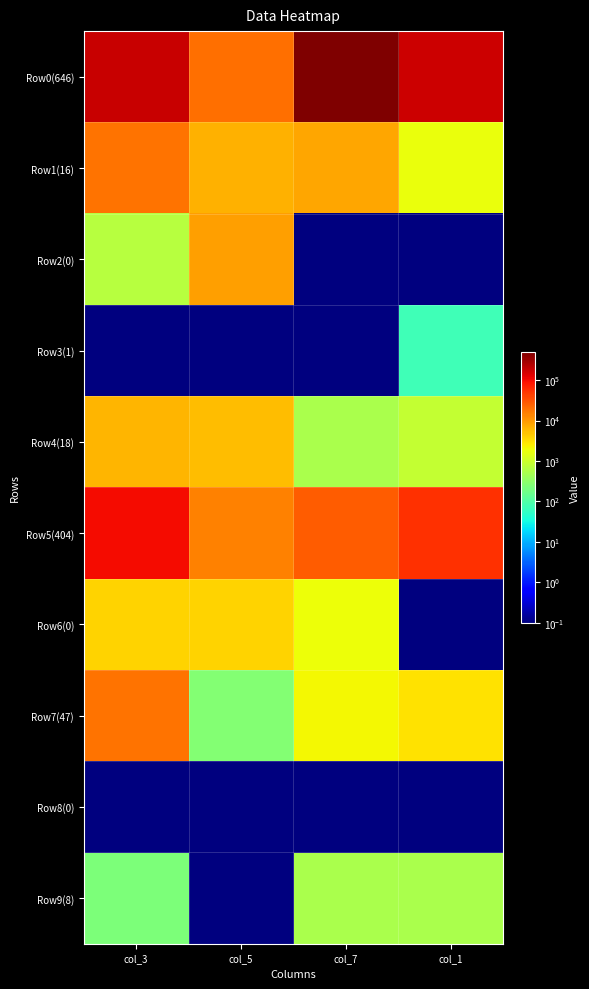

How many data points does each series have?

4